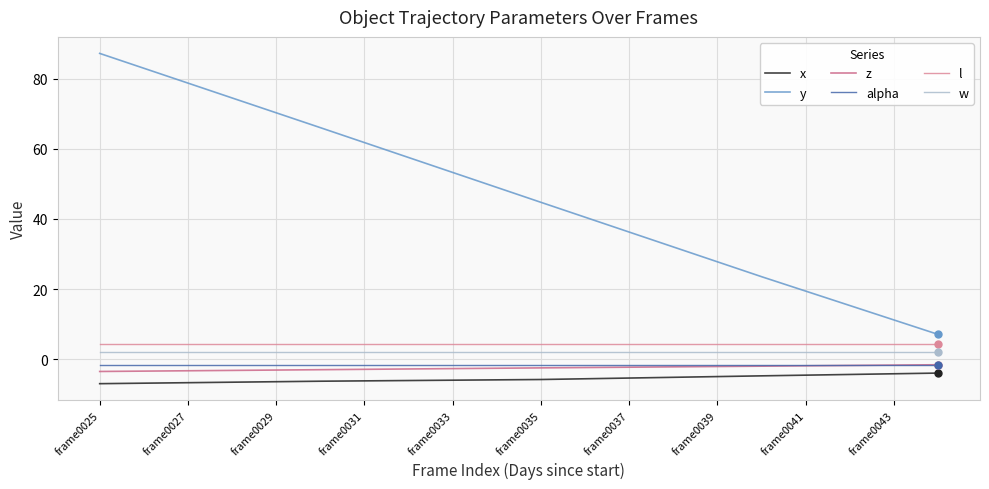

Which series has the widest spread of values?

y